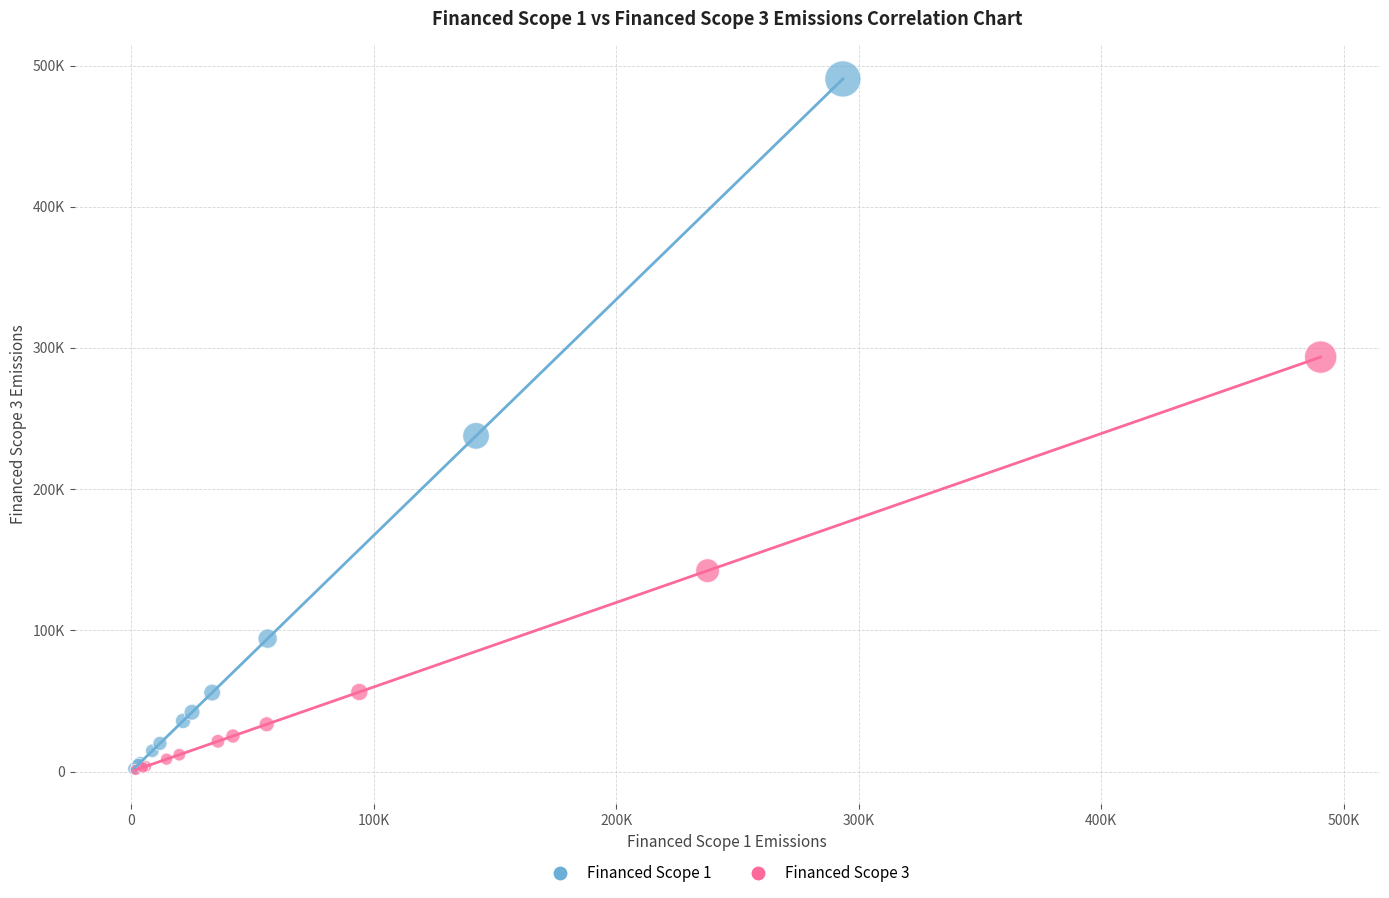

Which series reaches the maximum Y coordinate?

Financed Scope 1